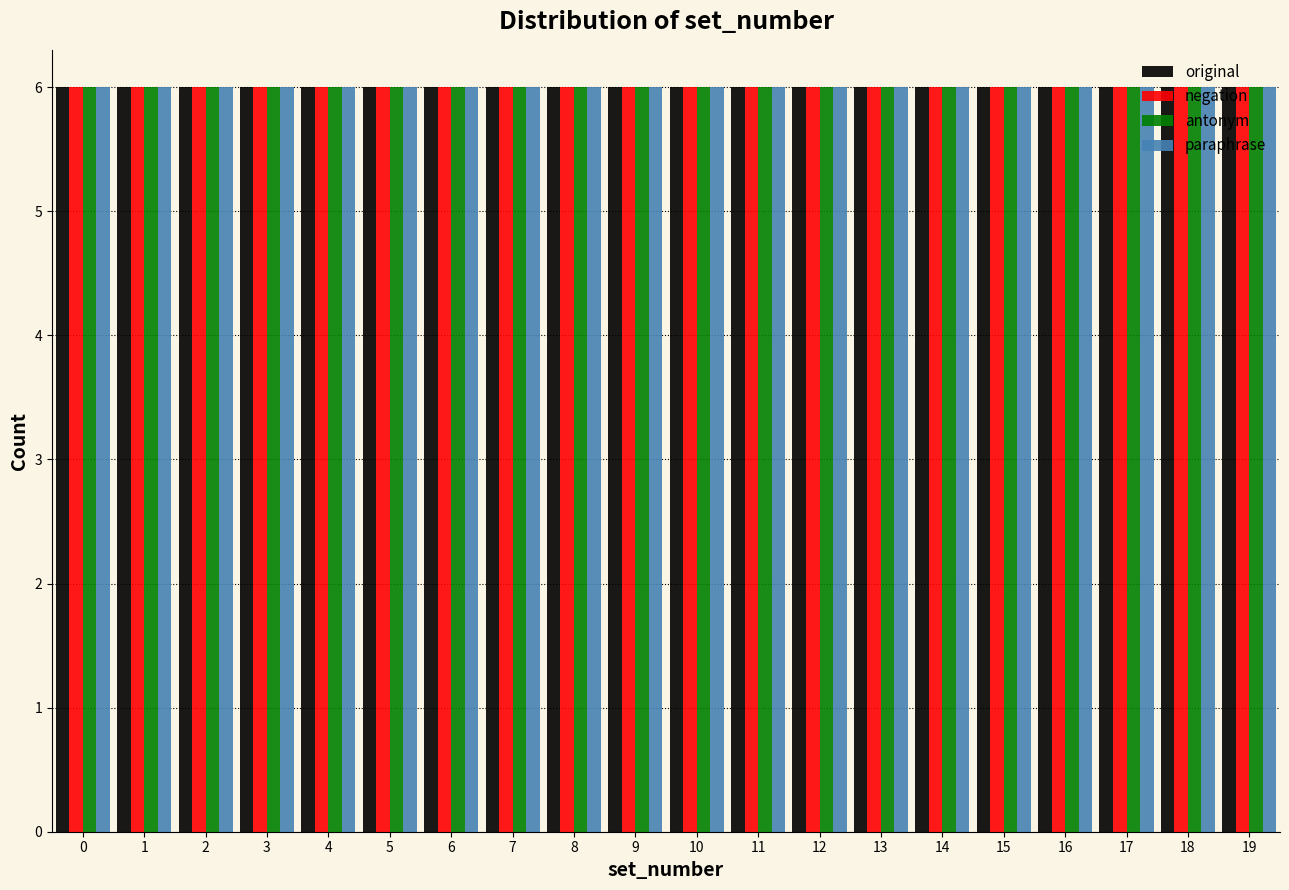

What is the height of the antonym bar covering 13.5 to 14.5 on the x-axis? The values are not printed on the chart, so give them approximately, as read against the axis.

6